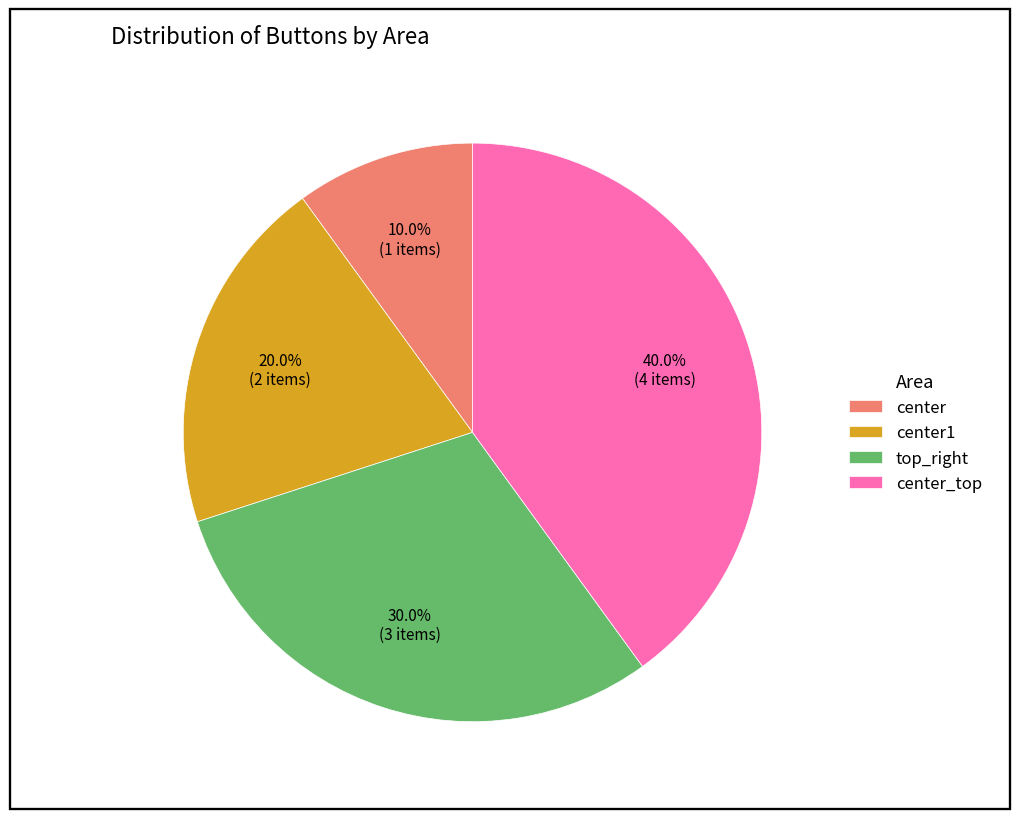

True or false: top_right accounts for 30% of the total.

True